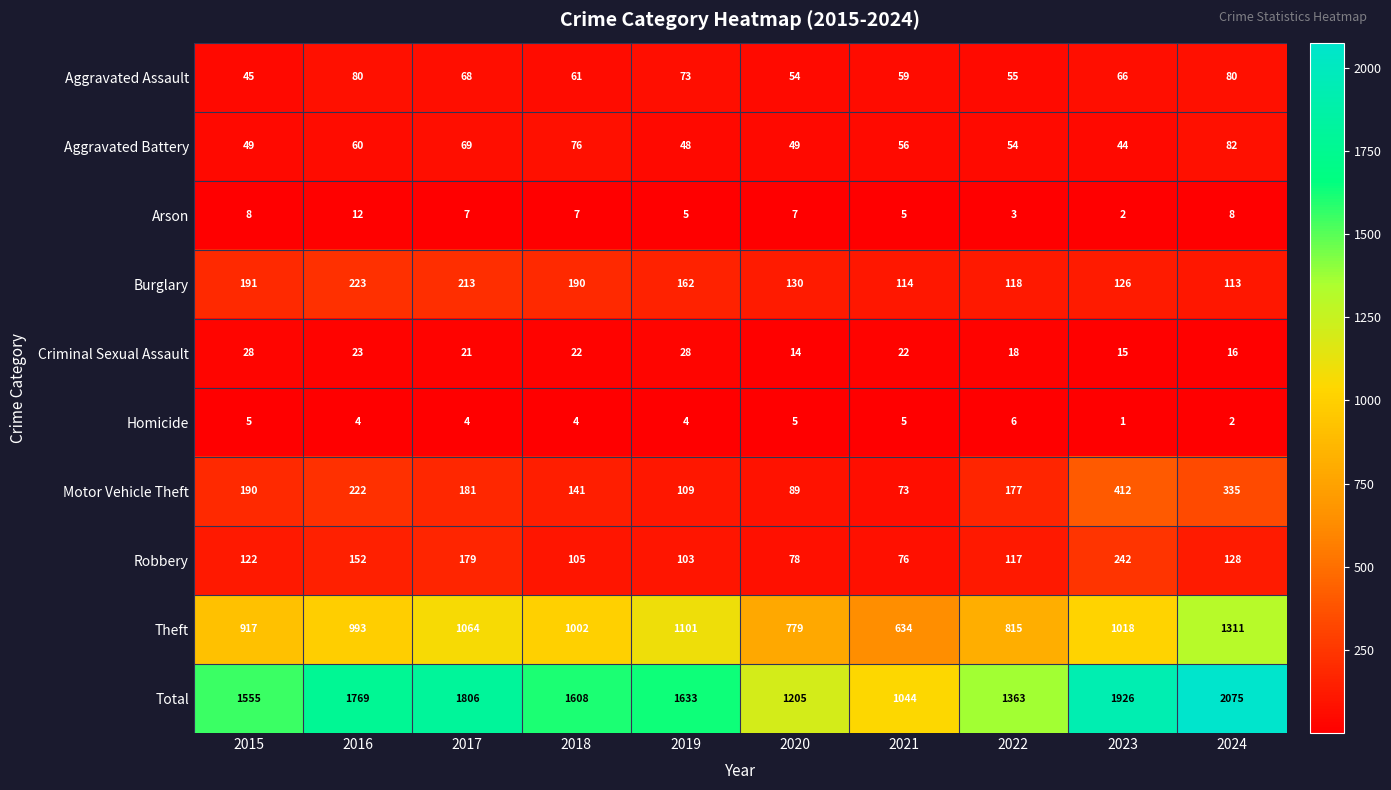

True or false: Theft has a value of 437 at 2020.

False